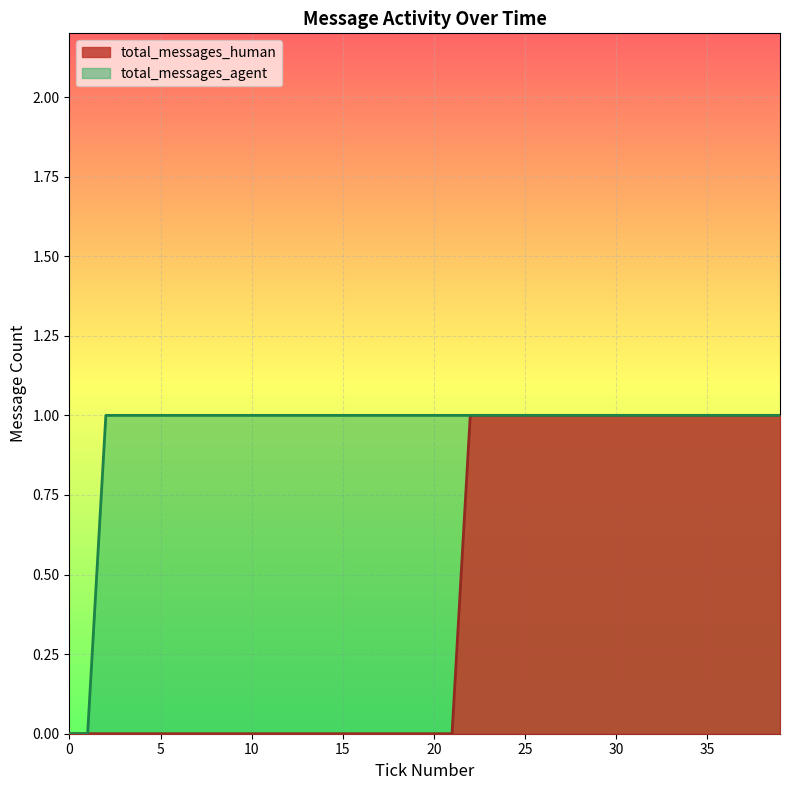

Rank the series by their average value, from lowest to highest.

total_messages_human, total_messages_agent